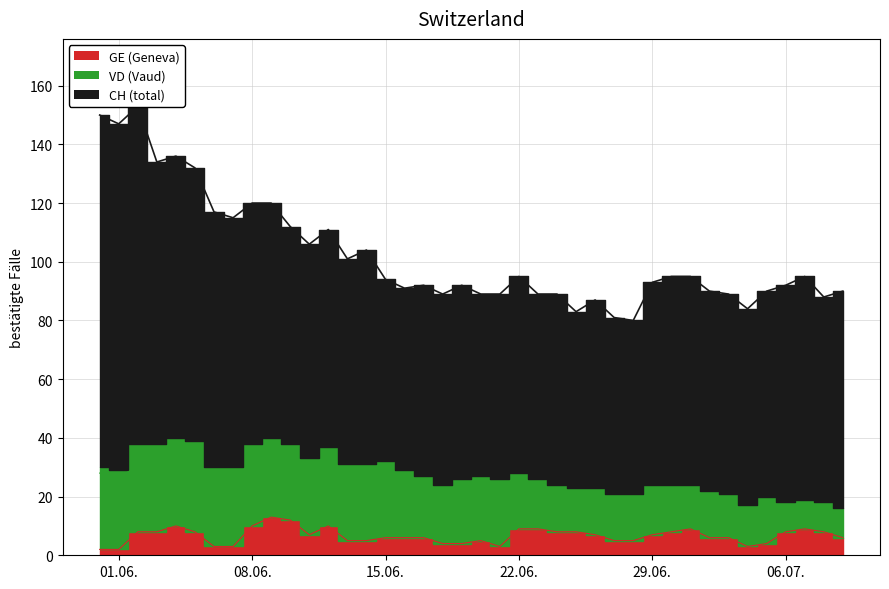

Reading right to left, transcribe all the data shown in this chart.

CH: 90	88	95	92	90	84	89	90	95	95	93	80	81	87	83	89	89	95	89	89	92	89	92	91	94	104	101	111	106	112	120	120	115	117	132	136	134	153	147	150
VD: 10	10	10	10	16	14	15	16	15	16	17	16	16	16	15	16	17	19	23	22	22	20	21	23	26	26	26	27	26	26	27	28	27	27	31	30	30	30	27	28
GE: 6	8	9	8	4	3	6	6	9	8	7	5	5	7	8	8	9	9	3	5	4	4	6	6	6	5	5	10	7	12	13	10	3	3	8	10	8	8	2	2